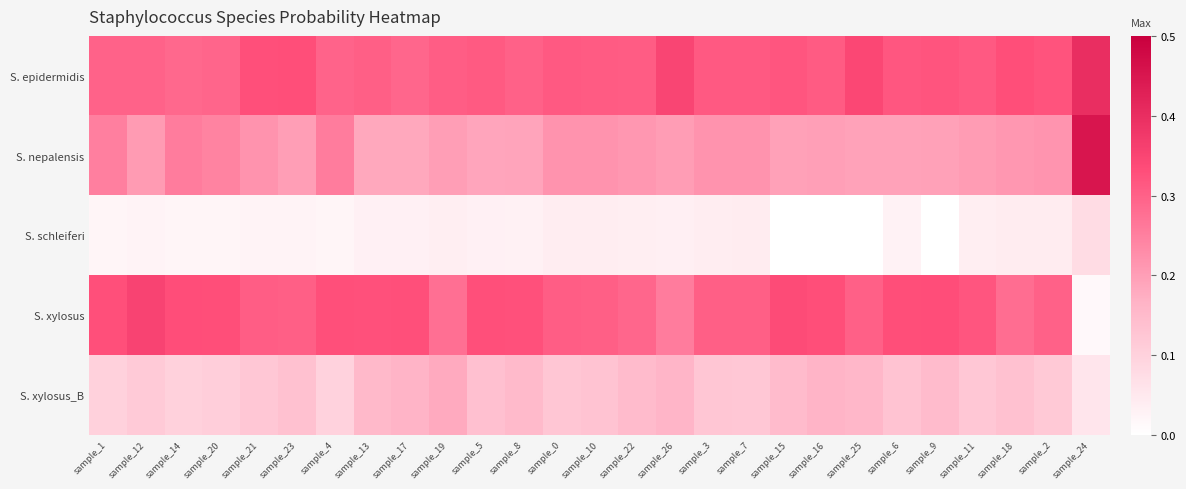

Which label corresponds to the largest value in the chart?

sample_24